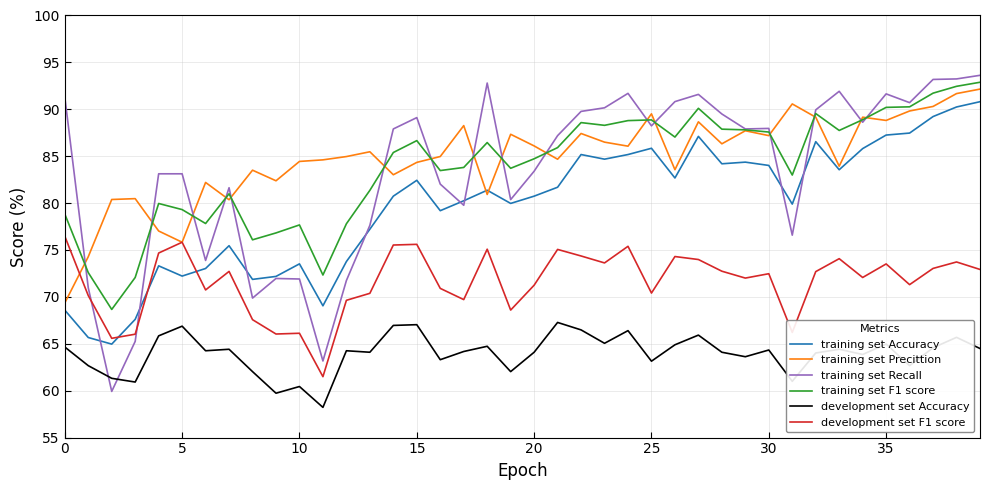

Which series has the largest range (max minus min)?

training set Recall